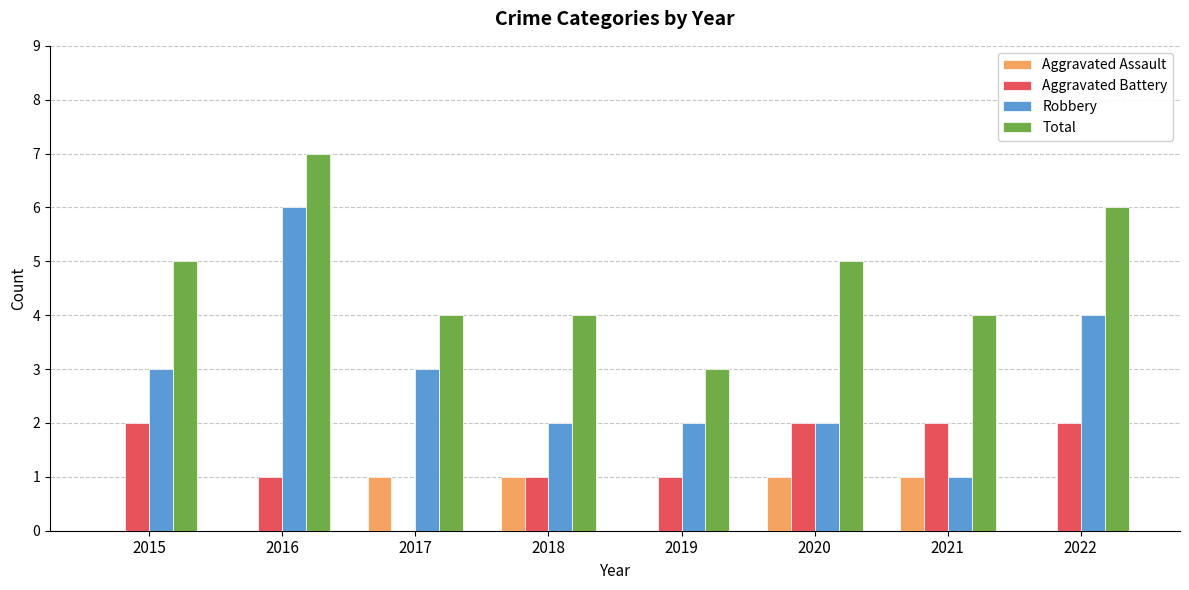

What is the sum of the Aggravated Battery values at 2020 and 2021?

4